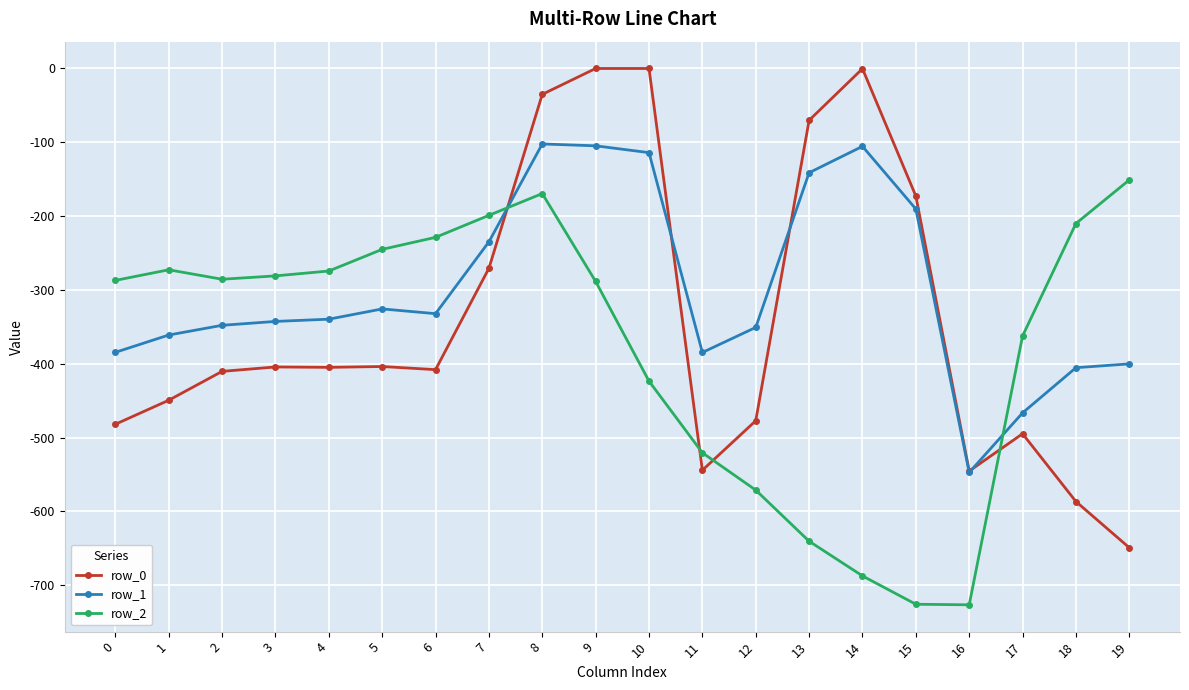

What are all the series names shown in the legend?

row_0, row_1, row_2